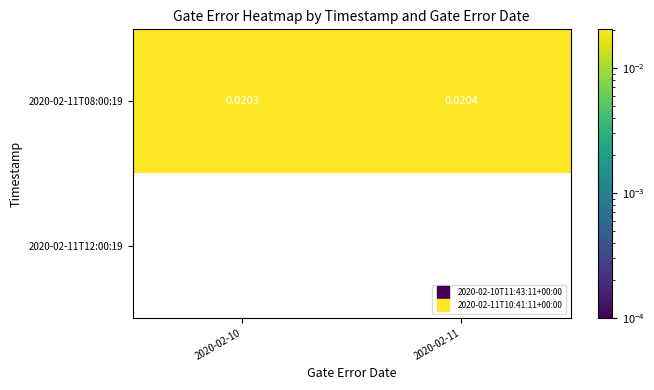

Is the value of 2020-02-11T12:00:19 at 2020-02-11 greater than the value of 2020-02-11T08:00:19 at 2020-02-10?

No